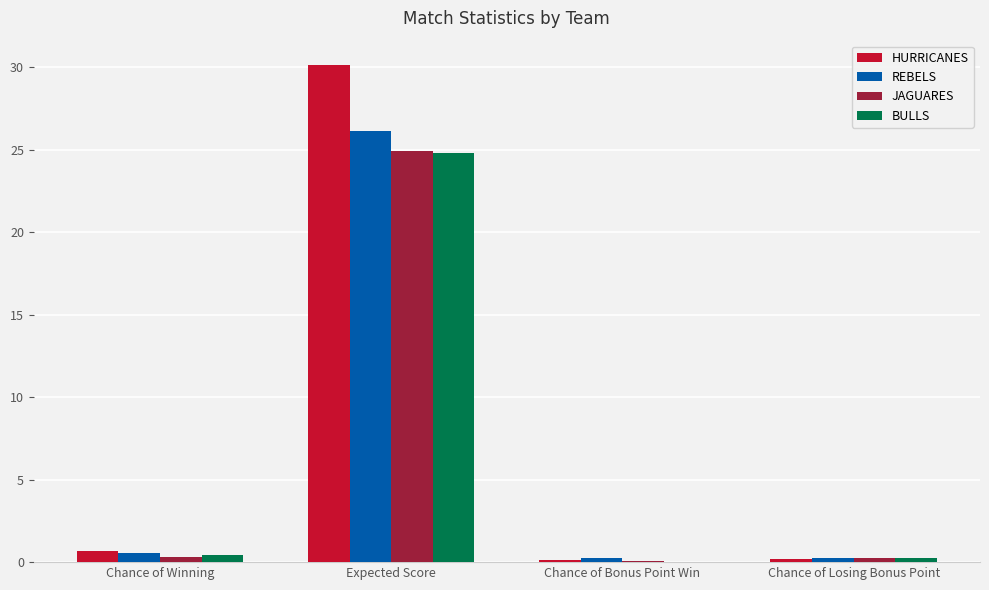

Which category has the highest value in the BULLS series?

Expected Score